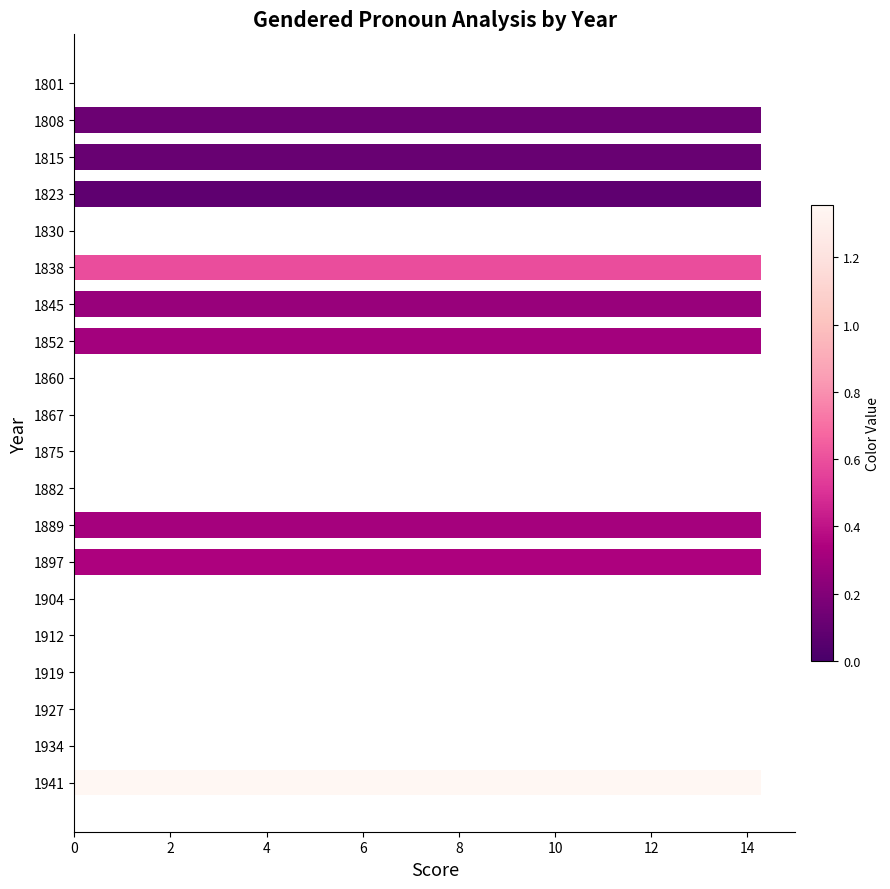

The chart shows a value of 14.3 at 1815. True or false?

True